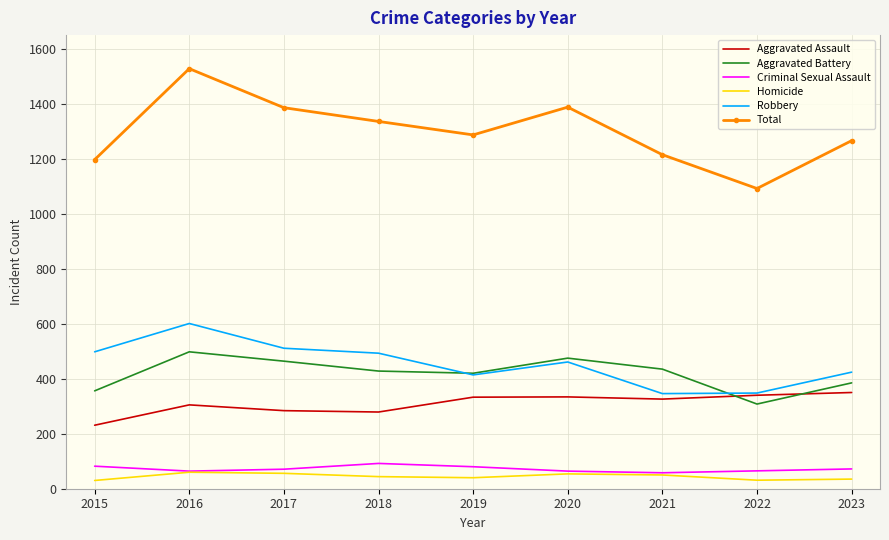

What is the minimum value for Aggravated Battery?

308